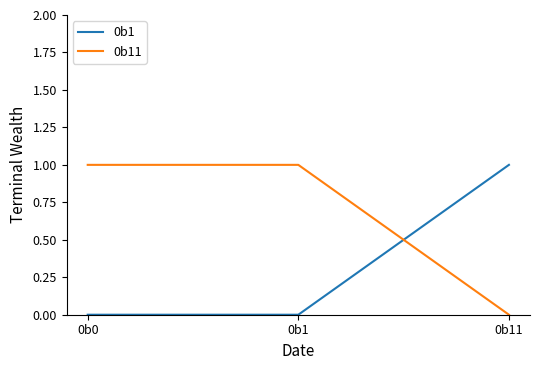

Reading left to right, list all the values displayed in this chart.

0b1: 0b0=0	0b1=0	0b11=1
0b11: 0b0=1	0b1=1	0b11=0